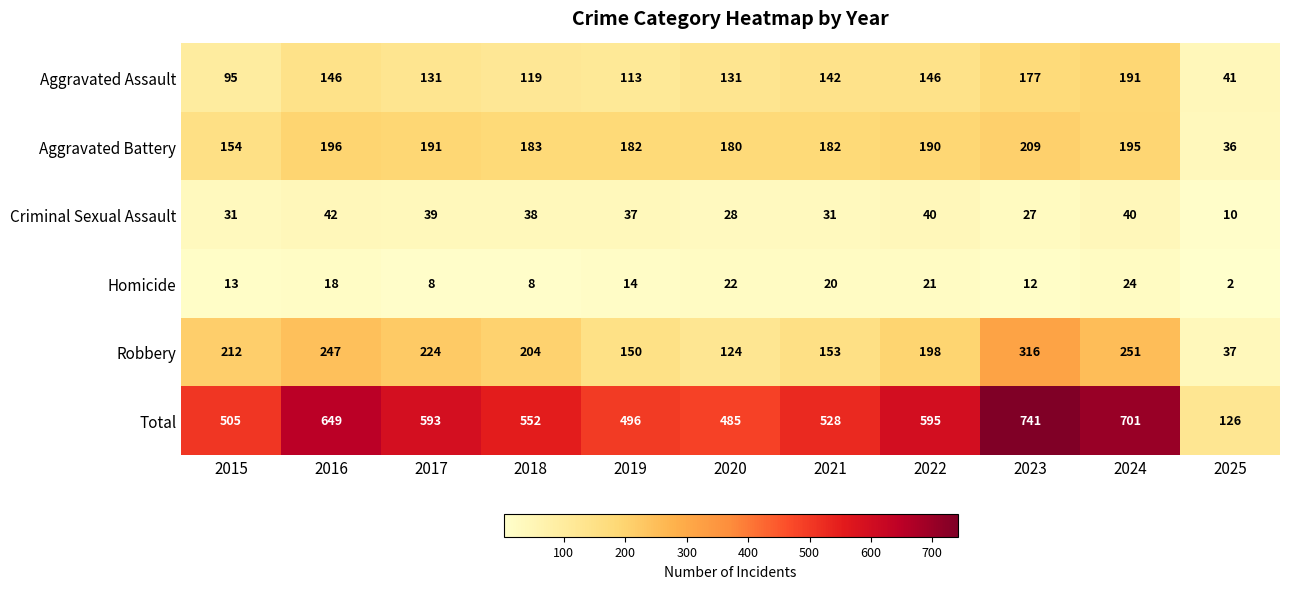

Rank the series at 2024 from highest to lowest value.

Total, Robbery, Aggravated Battery, Aggravated Assault, Criminal Sexual Assault, Homicide